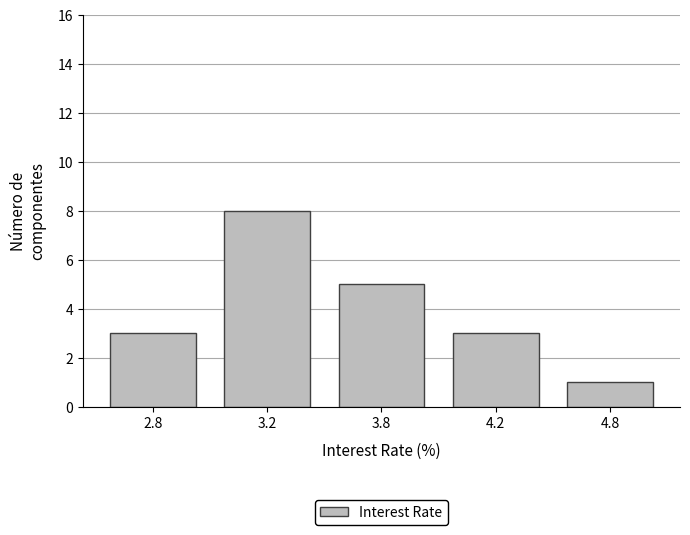

Reading left to right, list all the values displayed in this chart.

3	8	5	3	1